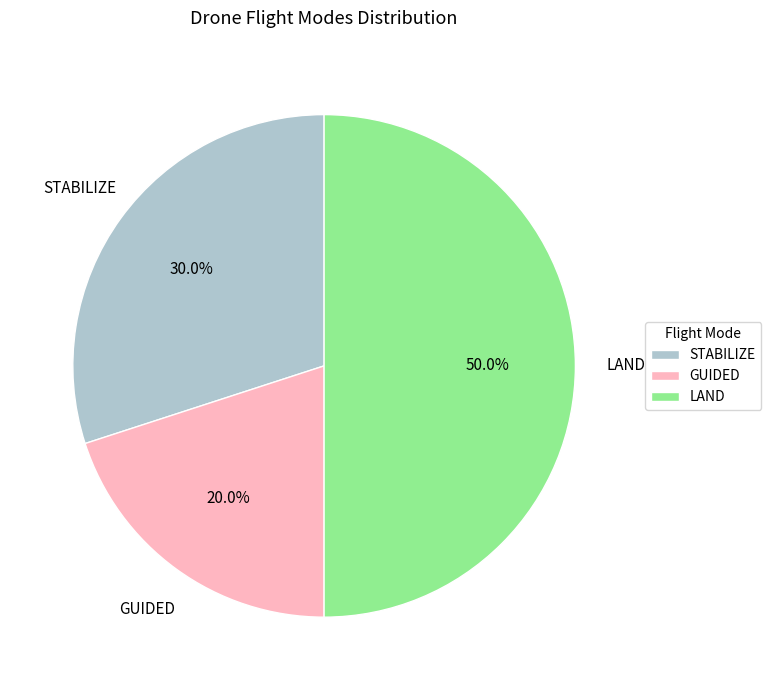

Which category has the biggest portion of the pie?

LAND